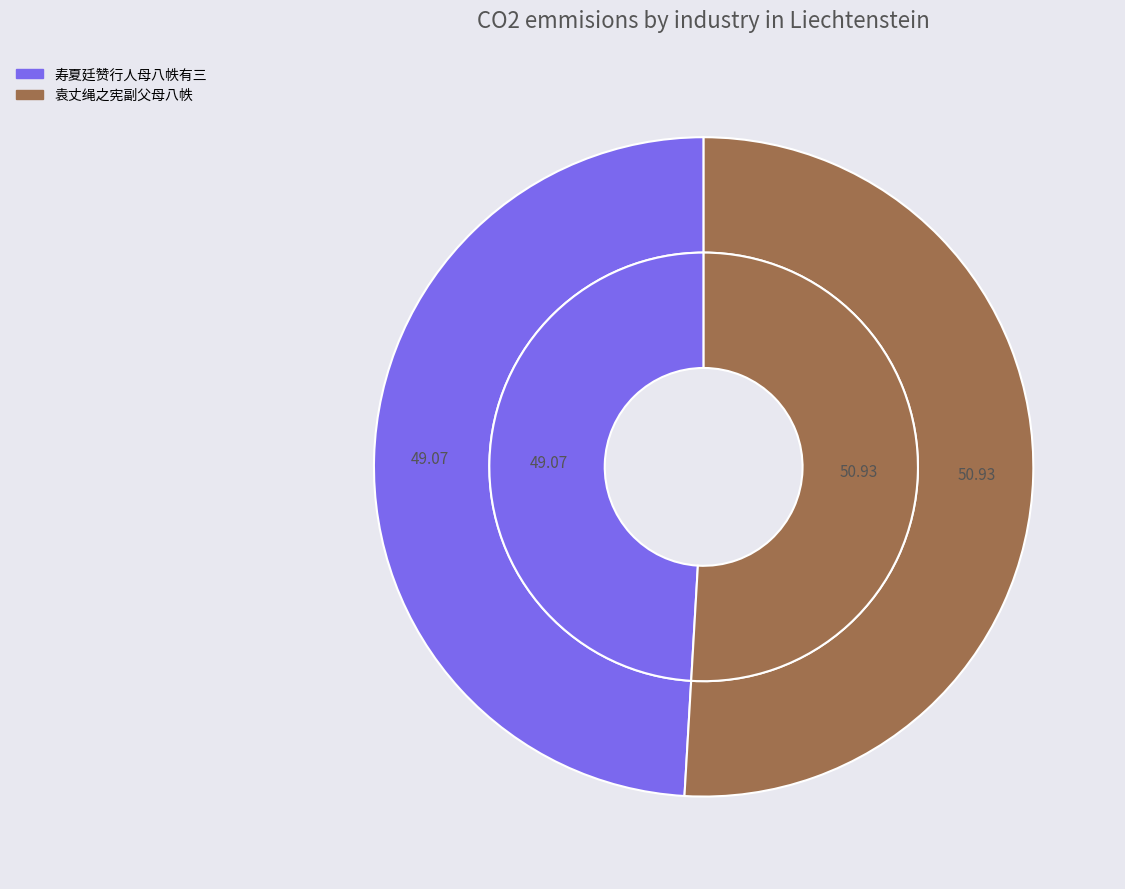

Rank the categories by value from highest to lowest.

袁丈绳之宪副父母八帙, 寿夏廷赞行人母八帙有三